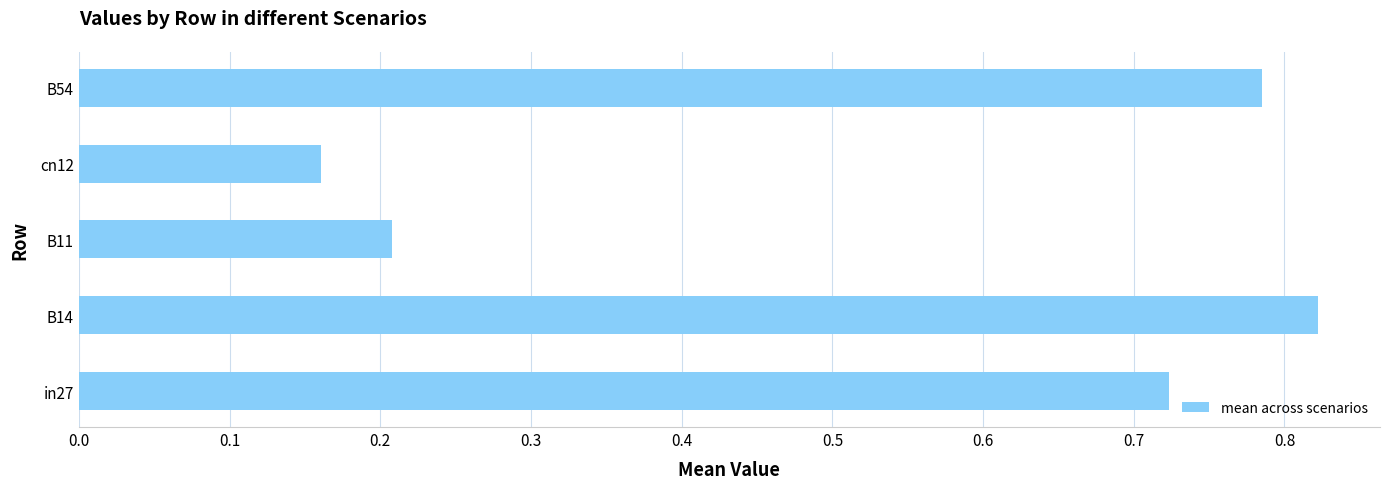

Which label corresponds to the smallest value in the chart?

cn12